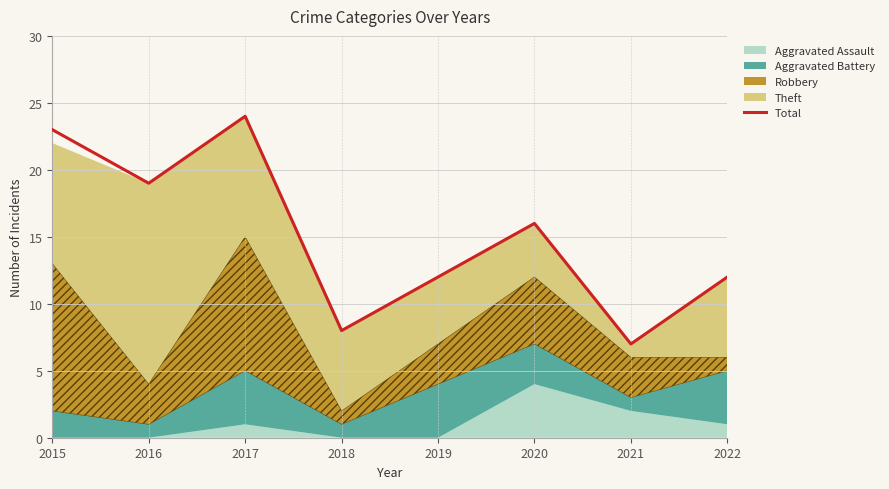

Which label corresponds to the smallest value in the chart?

2021